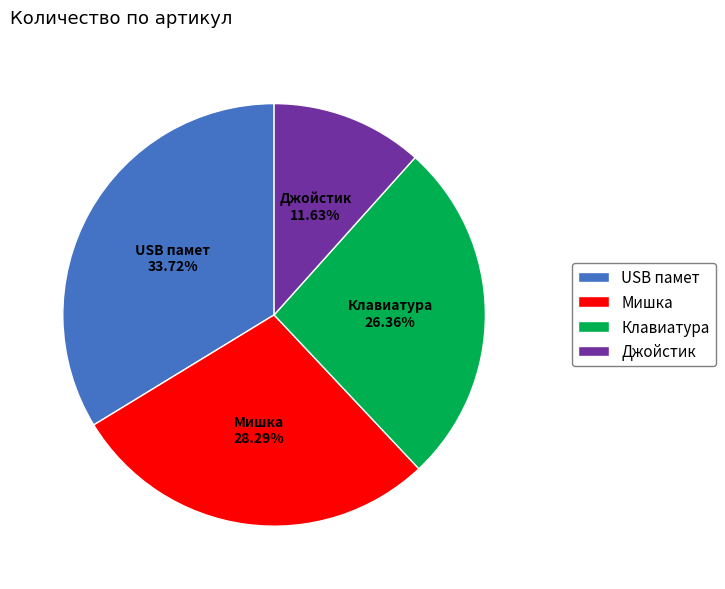

Which slice is the largest?

USB памет